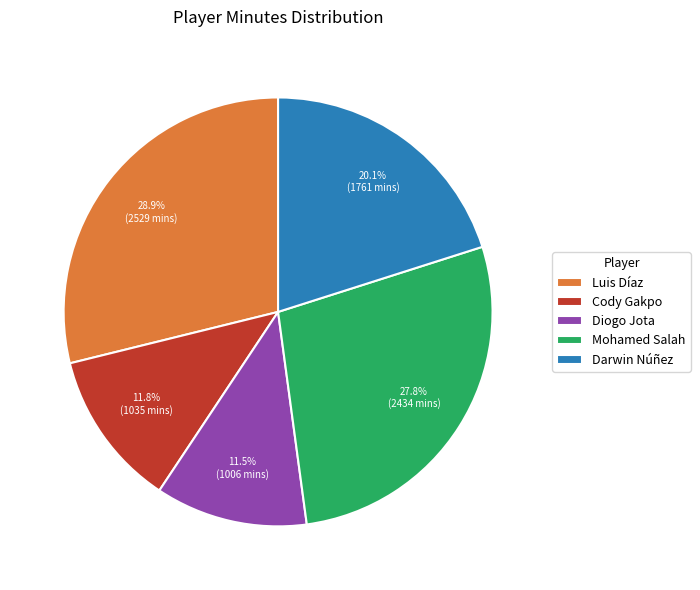

Does Mohamed Salah account for over 50% of the chart?

No